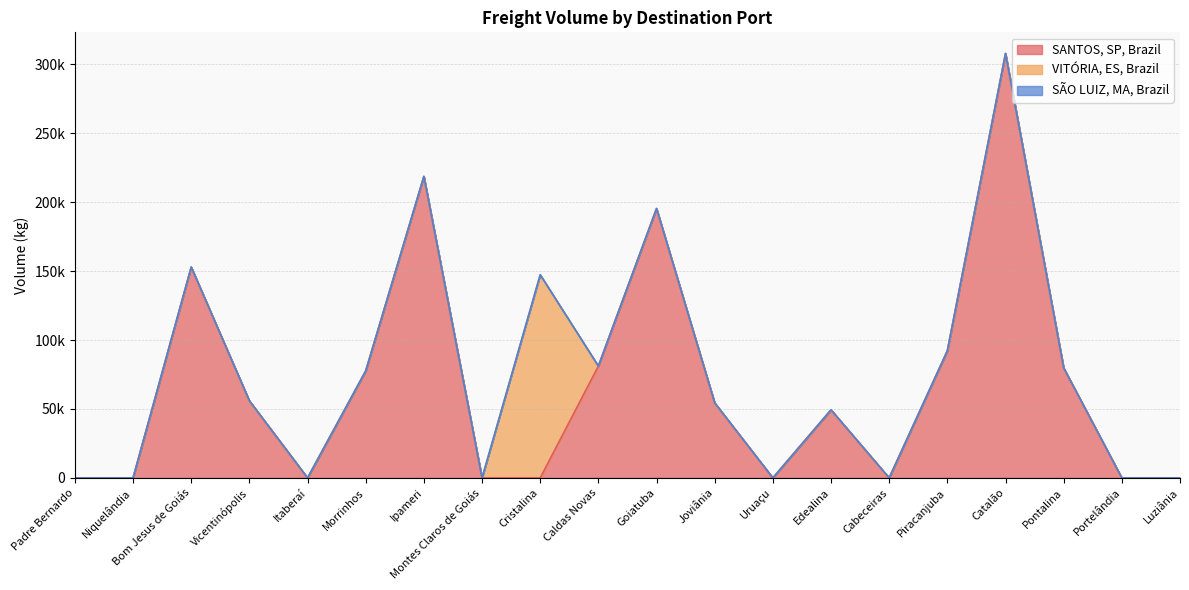

What is the label of the 5th point from the left?

Itaberaí